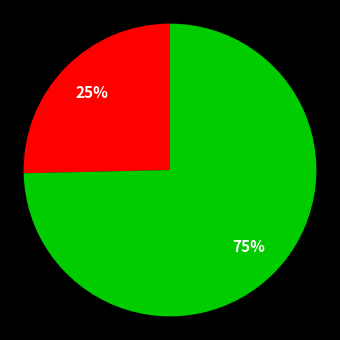

How many segments does this pie chart have?

2